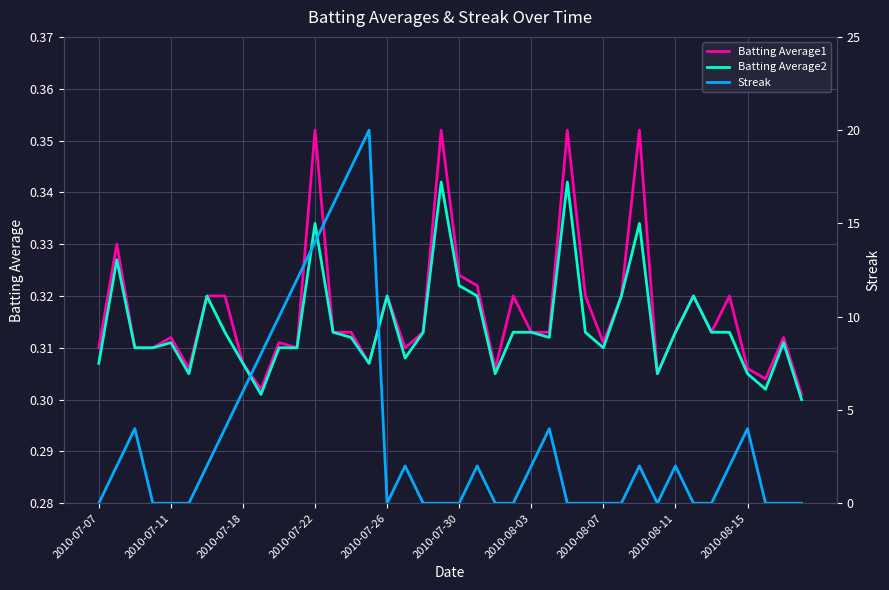

Is it true that Batting Average2 equals 0.2 at 19?

False